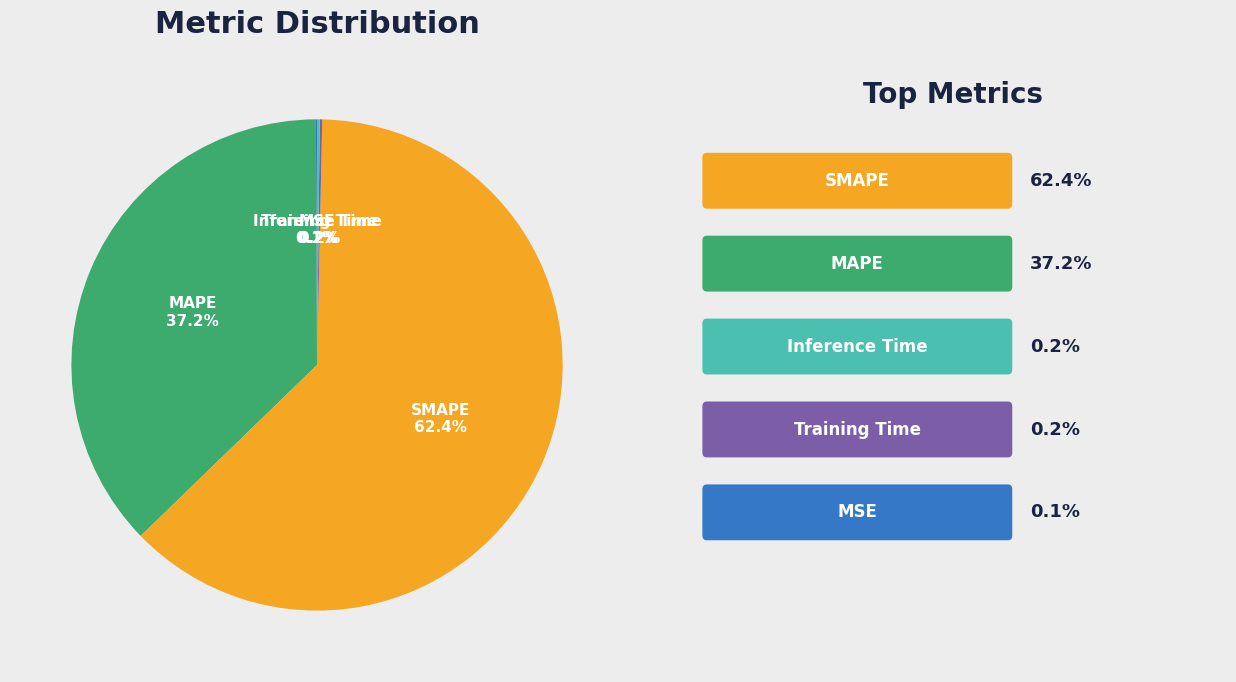

Which slice is the largest?

SMAPE